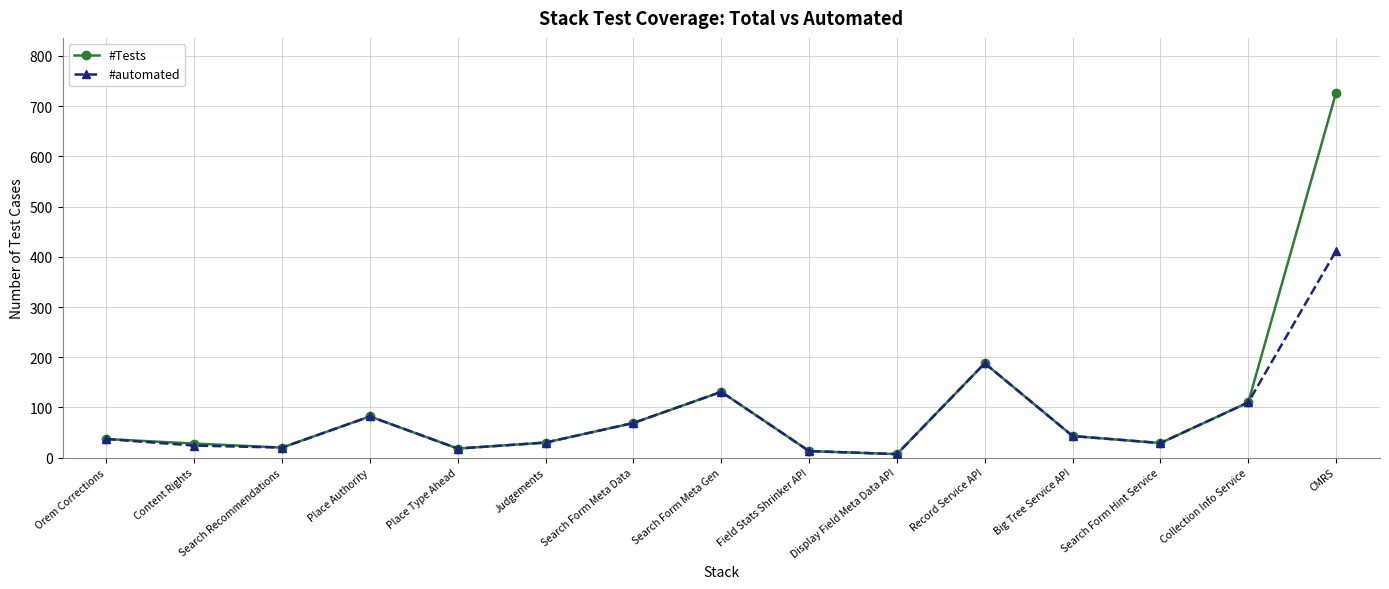

What is the total value across all series at Search Form Meta Data?

138